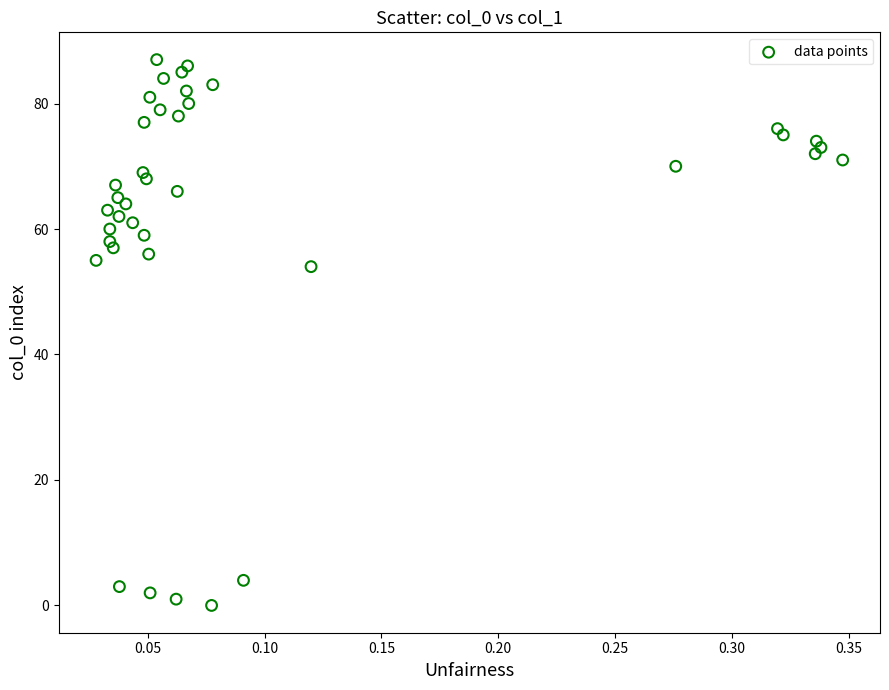

What Y value in the scatter plot is closest to 43?

54